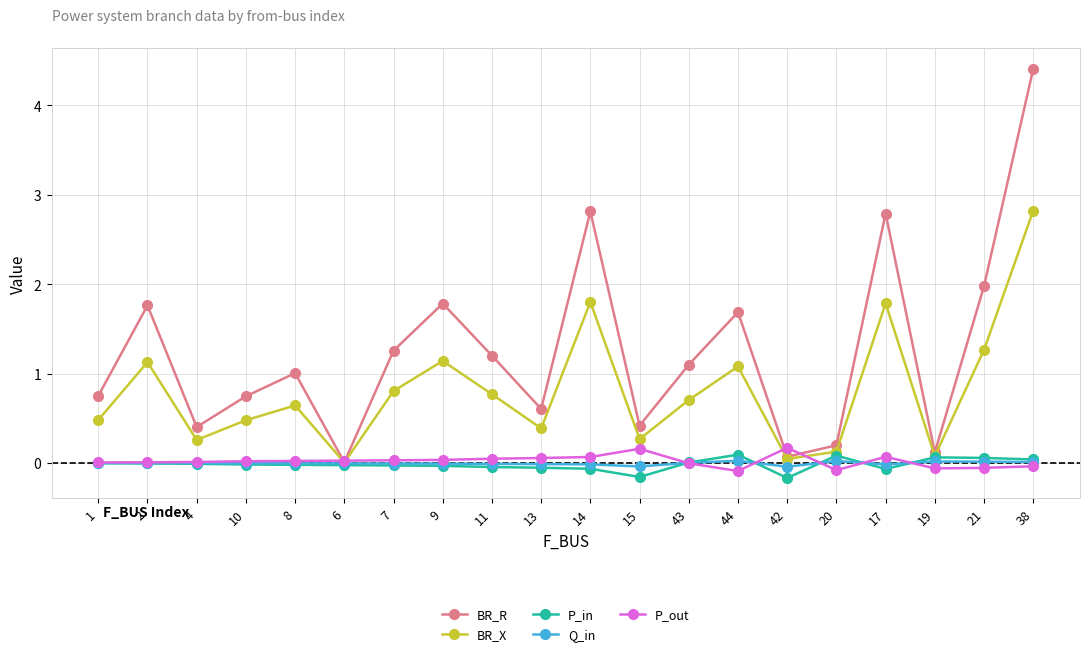

Is it true that BR_R equals 0.2 at 20?

True